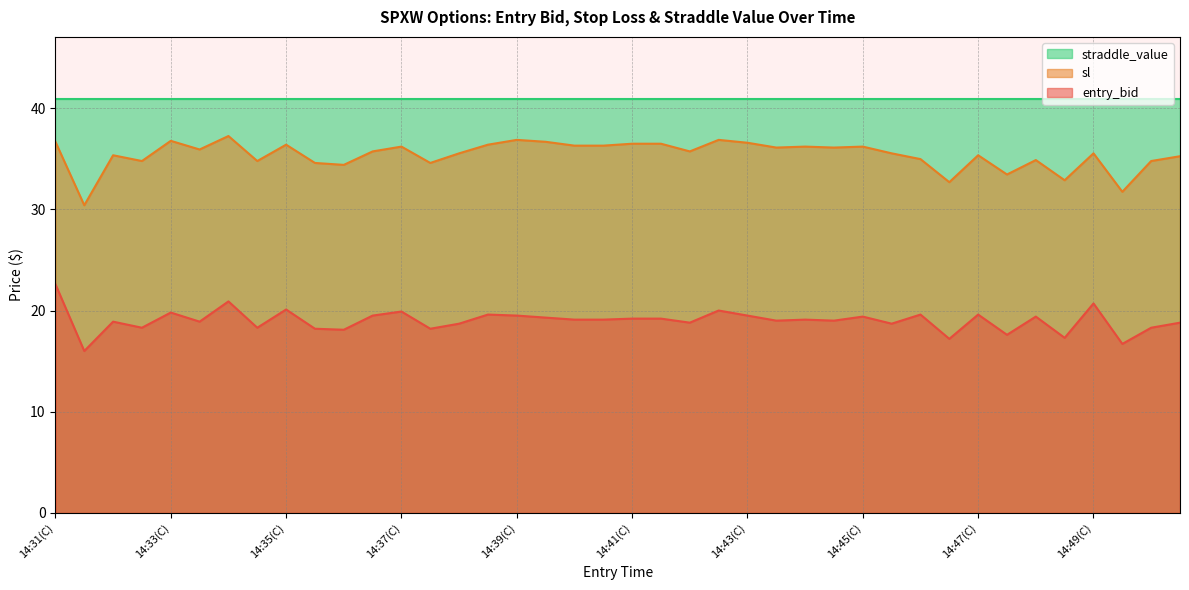

The value of entry_bid at 14:50(C) is 8.1. True or false?

False